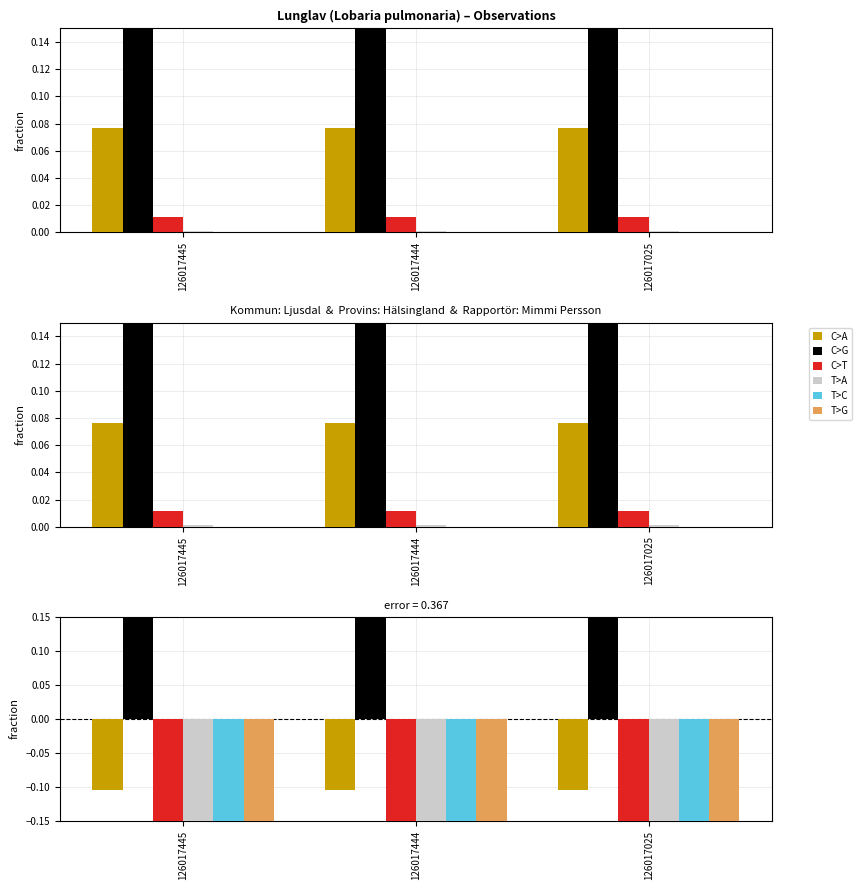

What is the lowest value of the T>C series?

-0.2